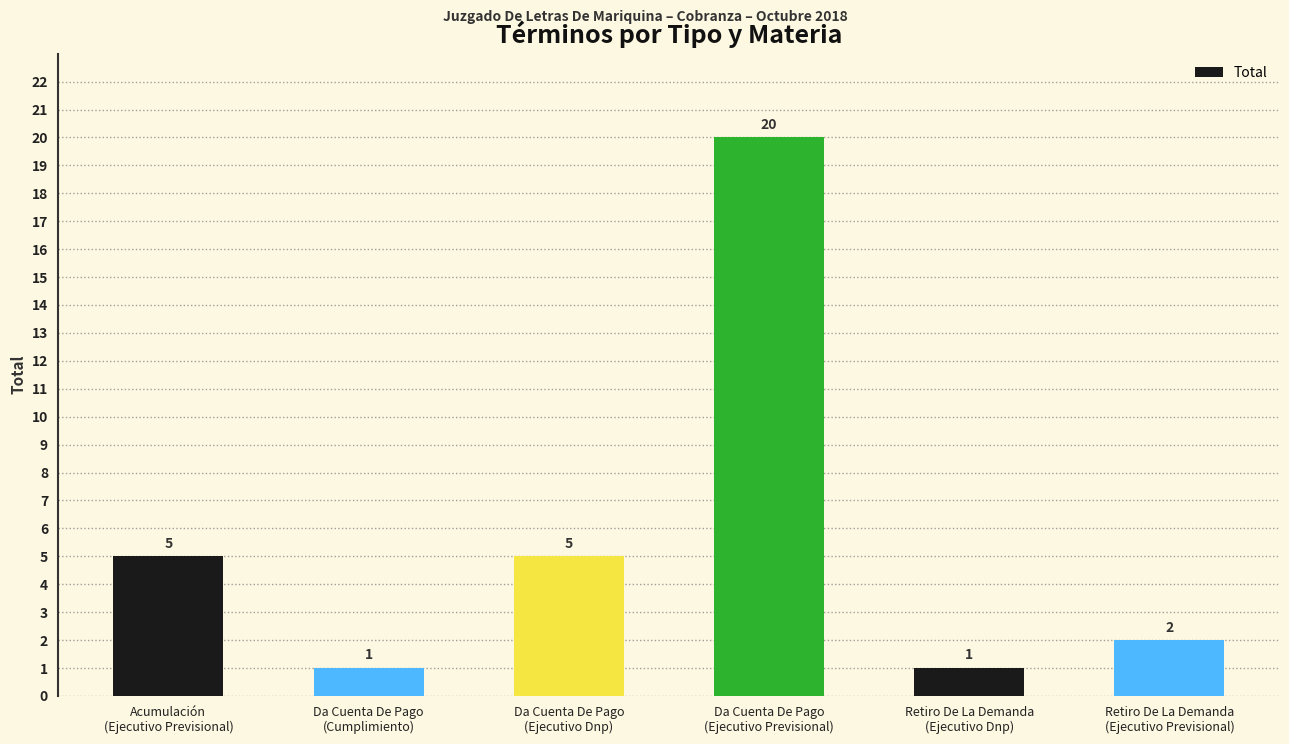

What is the average value?

6